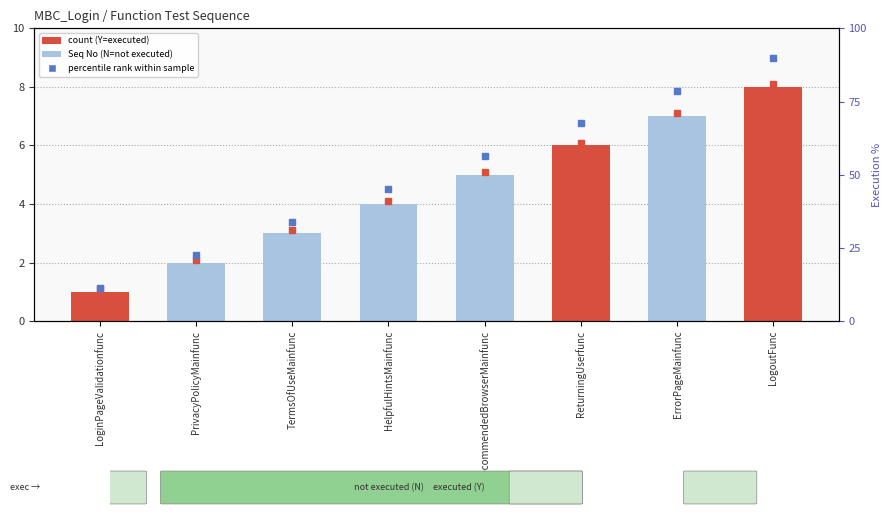

At which label does the data first exceed 5?

ReturningUserfunc